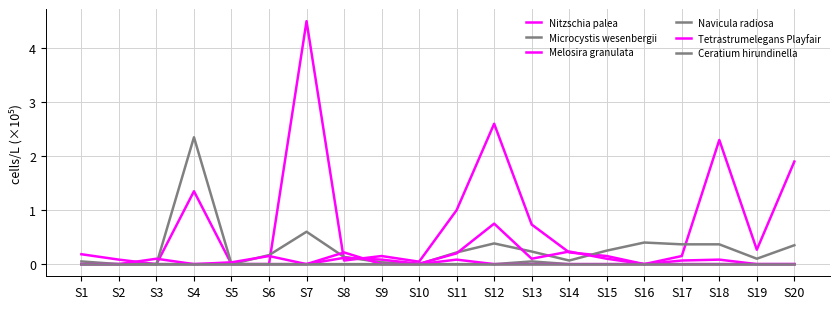

At which label does Melosira granulata reach its peak?

S12